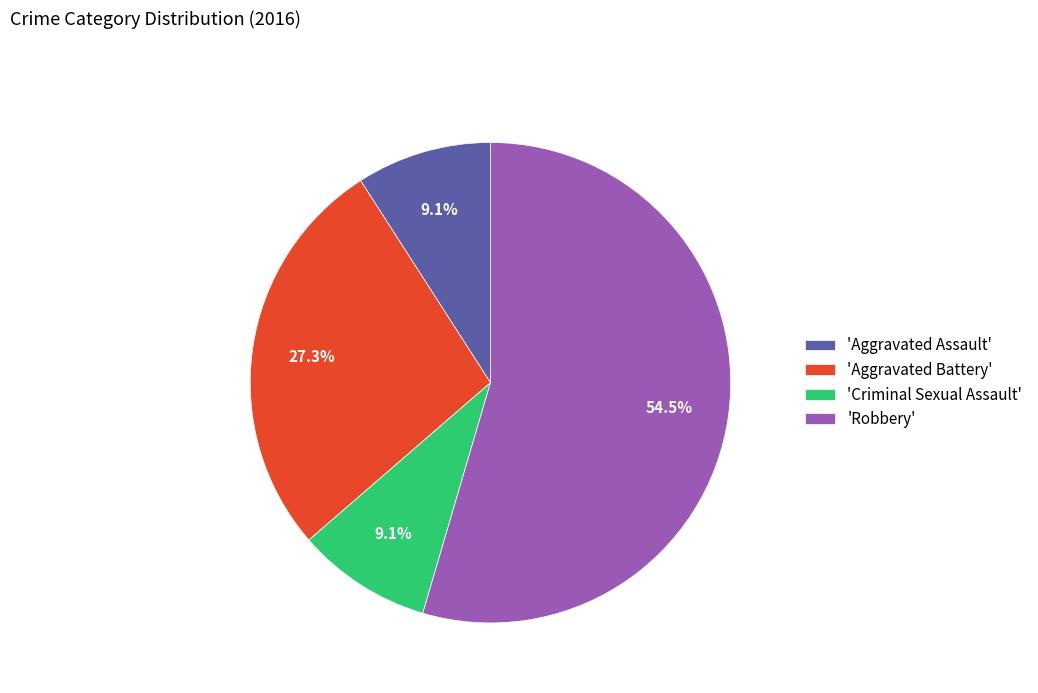

Which has a higher value, 'Aggravated Battery' or 'Aggravated Assault'?

'Aggravated Battery'